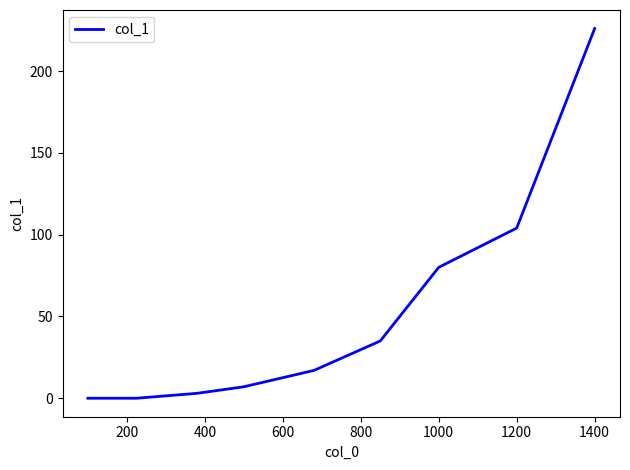

Reading left to right, what are all the values shown in this chart?

0	0	3	7	17	35	80	104	226